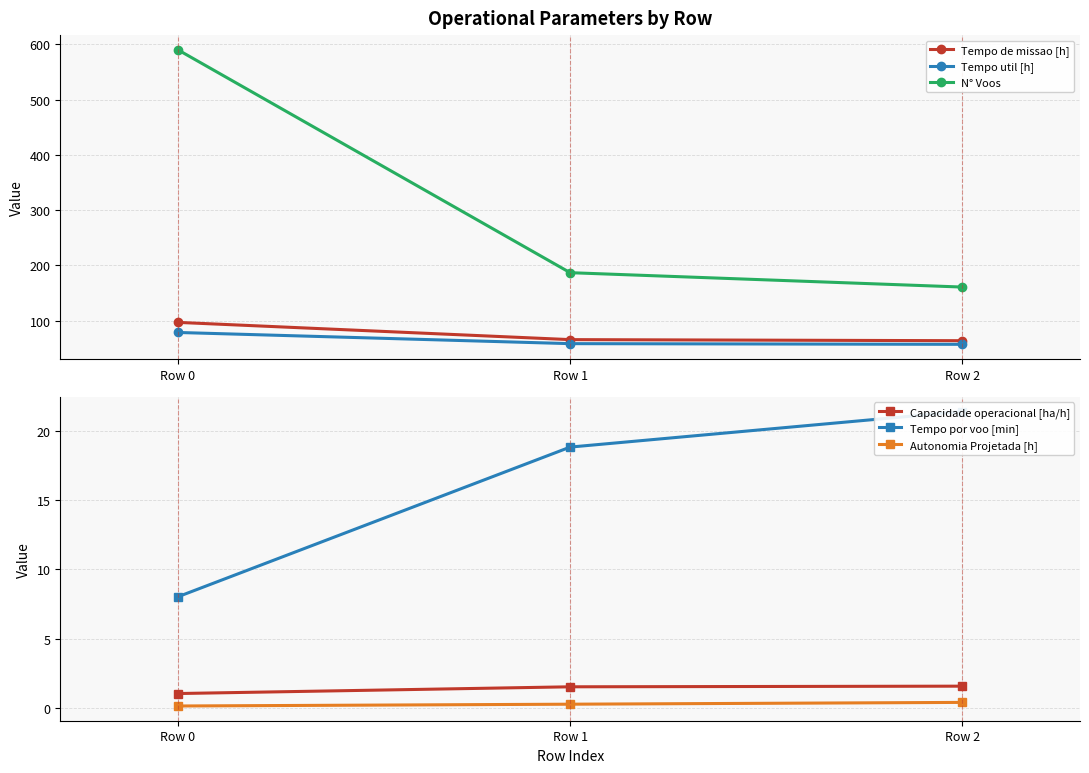

Read the Autonomia Projetada [h] value at Row 1.

0.3